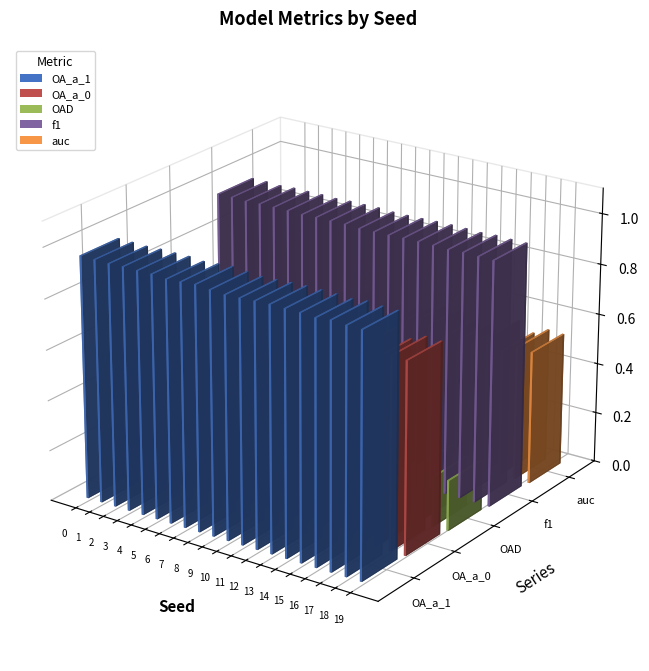

Rank the series at 15 from highest to lowest value.

f1, OA_a_1, OA_a_0, auc, OAD